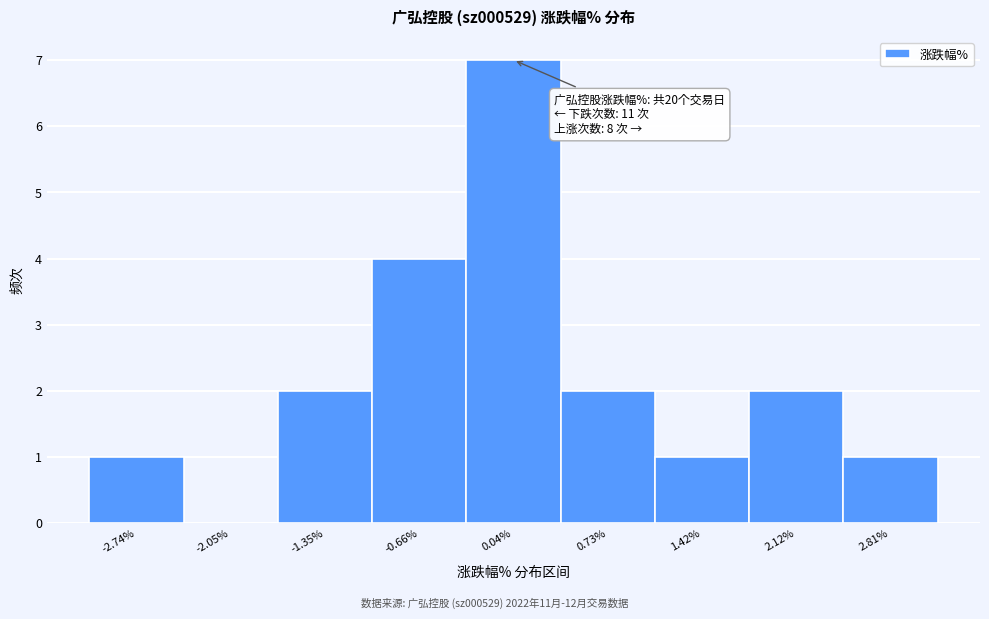

Over which range of the x-axis is the bar tallest?

-0.3 to 0.4